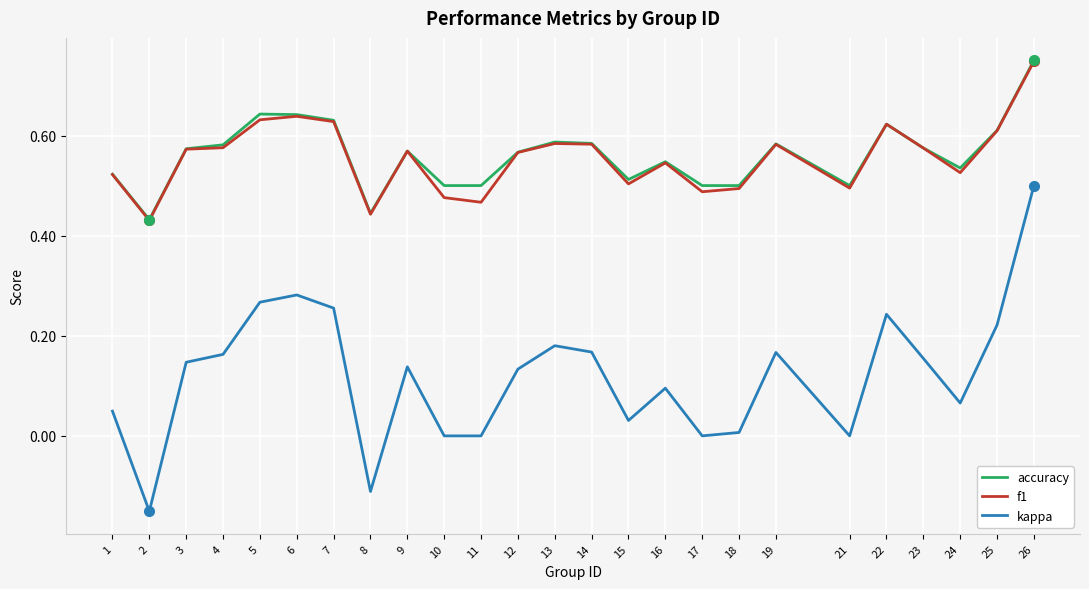

True or false: f1 and kappa cross at least once.

False